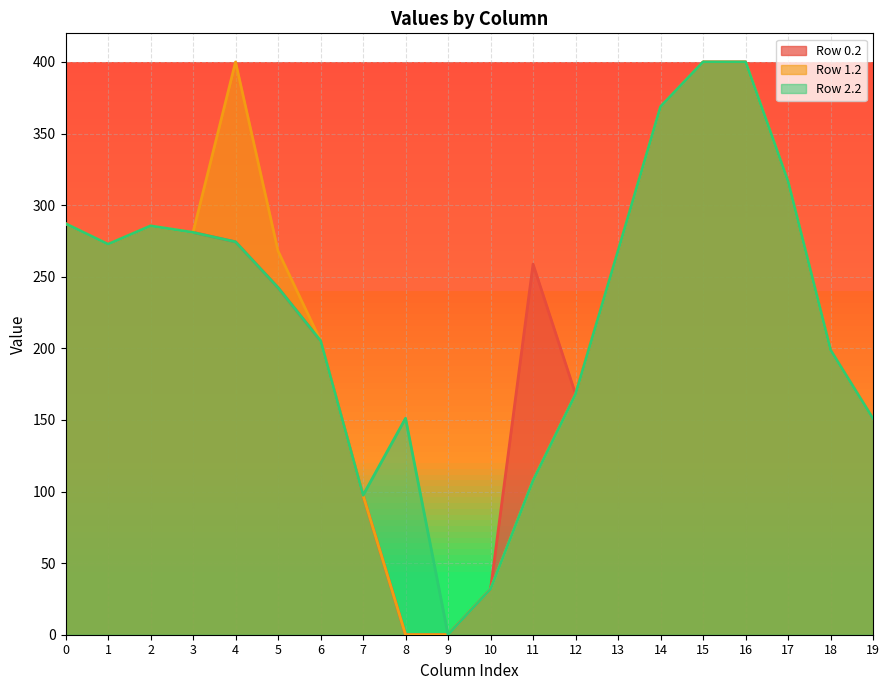

True or false: Row 2.2 and Row 1.2 cross at least once.

False